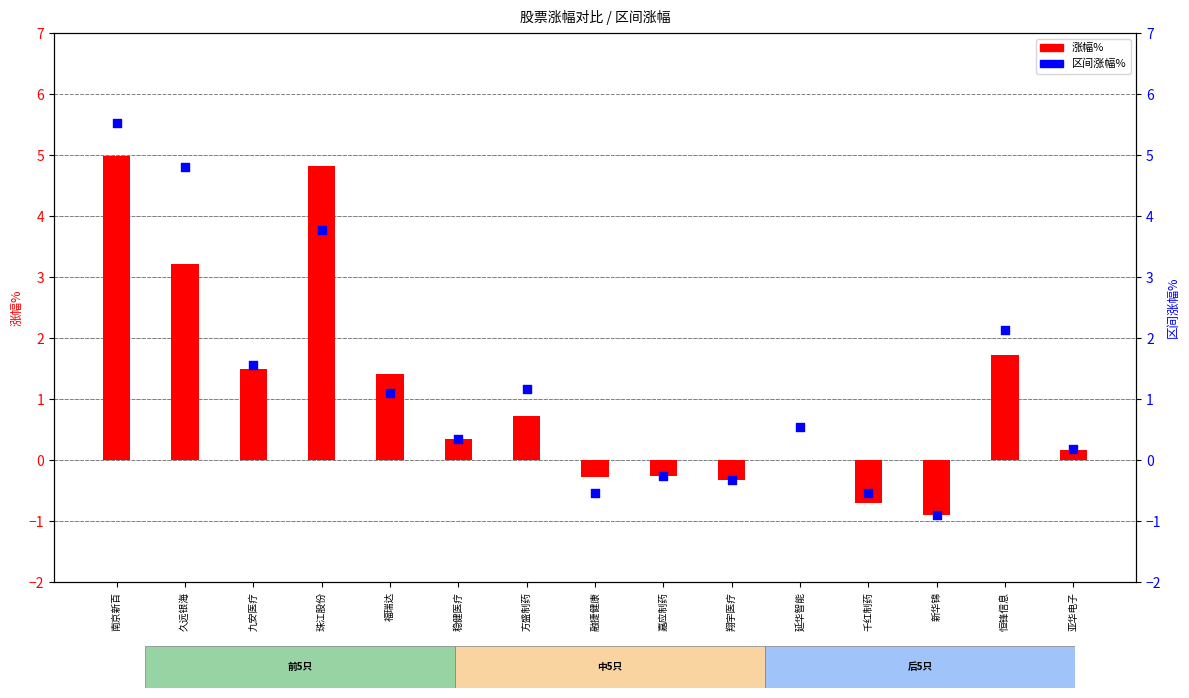

Which series contains the lowest Y value?

涨幅%